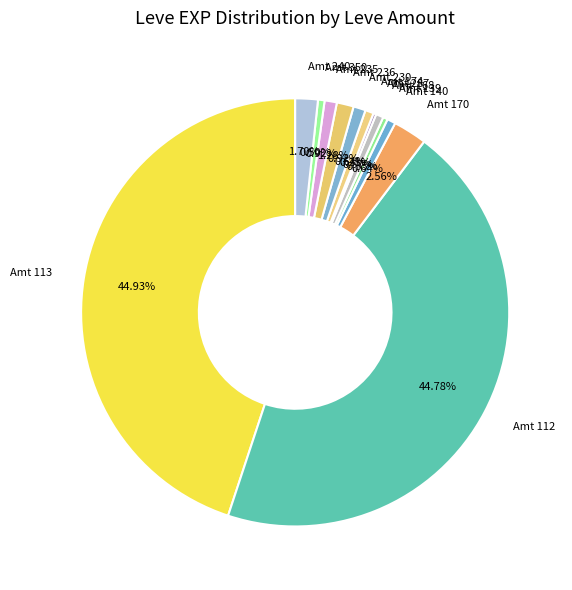

Approximately how many times larger is the value at Amt 230 compared to Amt 240?

0.5